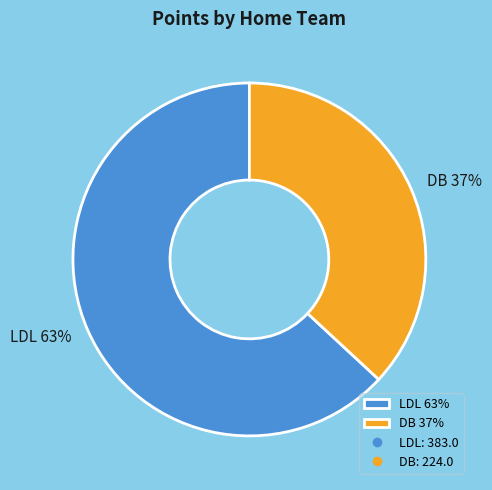

Is the sum of DB 37% and LDL 63% greater than half?

Yes